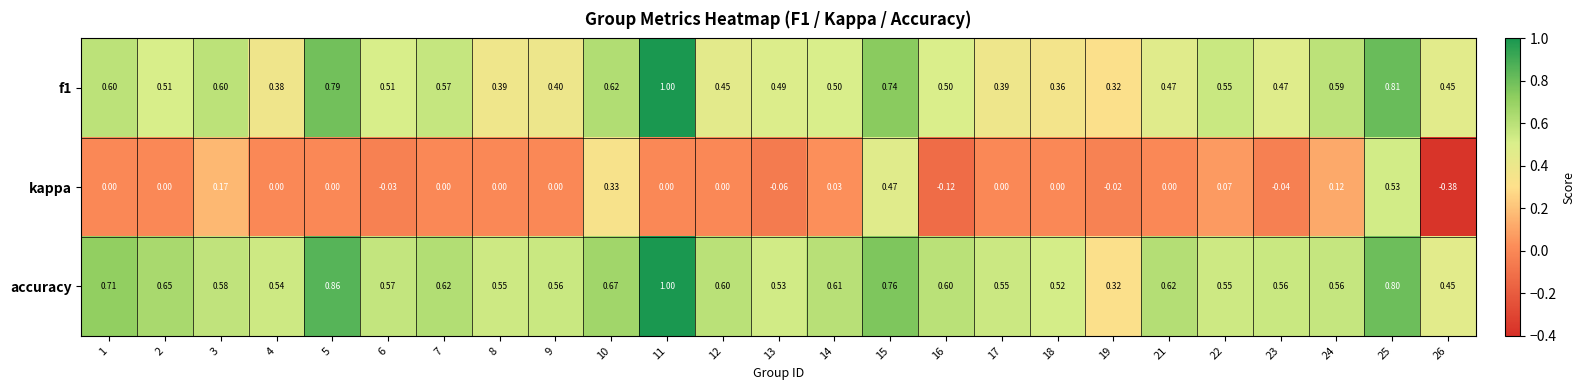

Which series changed the most between 6 and 14?

kappa